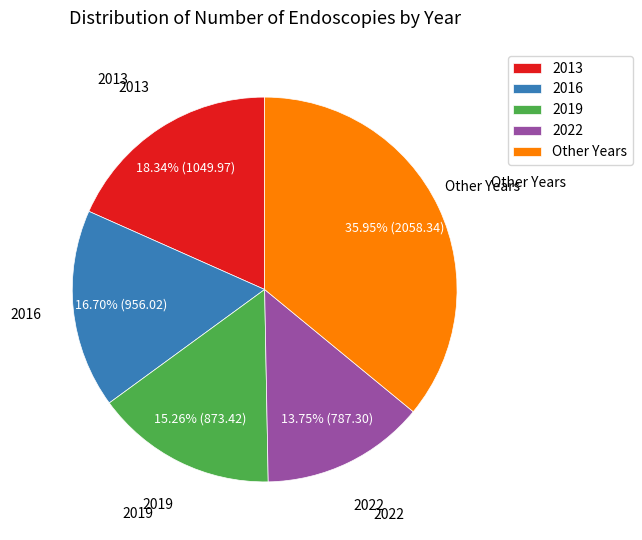

Is it true that 2016 is 8% of the pie?

False